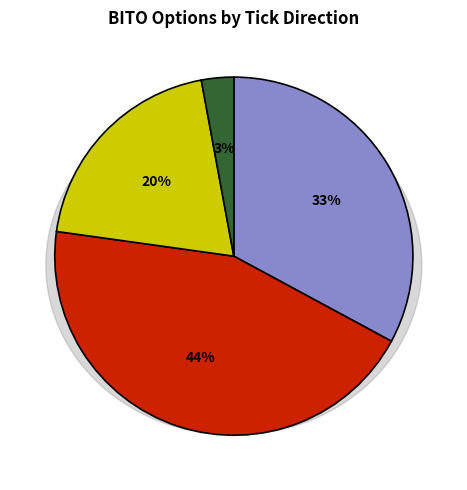

The strike_5 slice represents 1% of the pie. True or false?

False